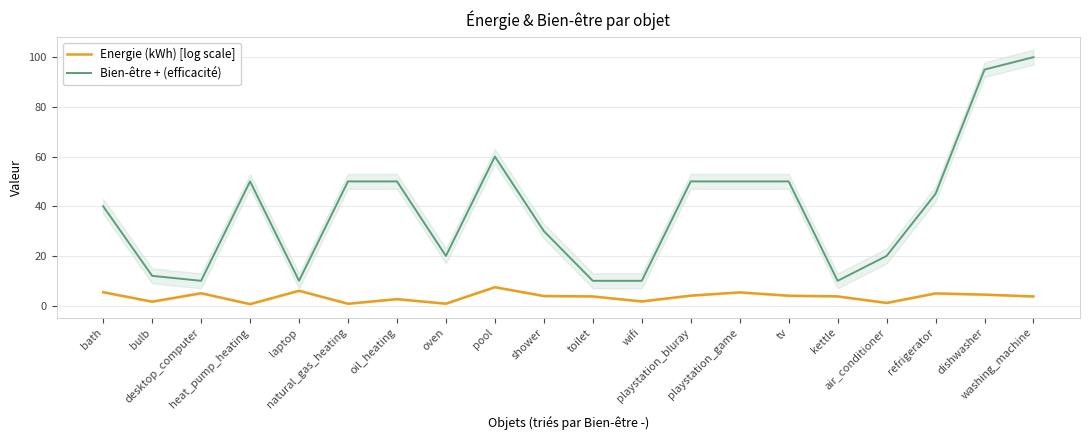

What is the value of the Bien-être + (efficacité) point at the 14th from the left?

50.0